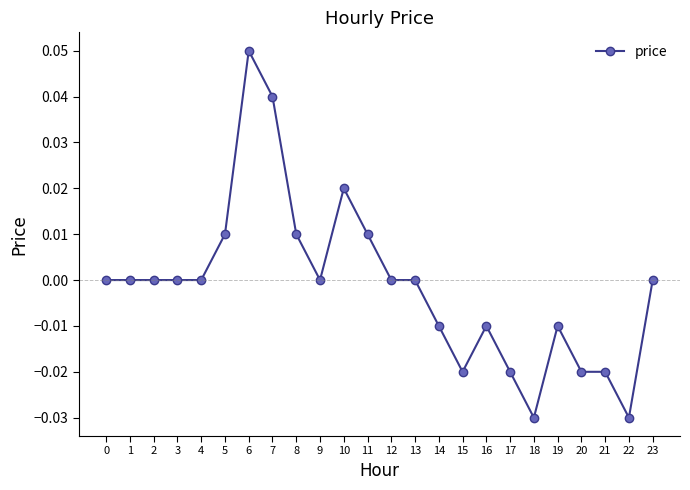

Does the chart display data point markers on the line(s)?

Yes